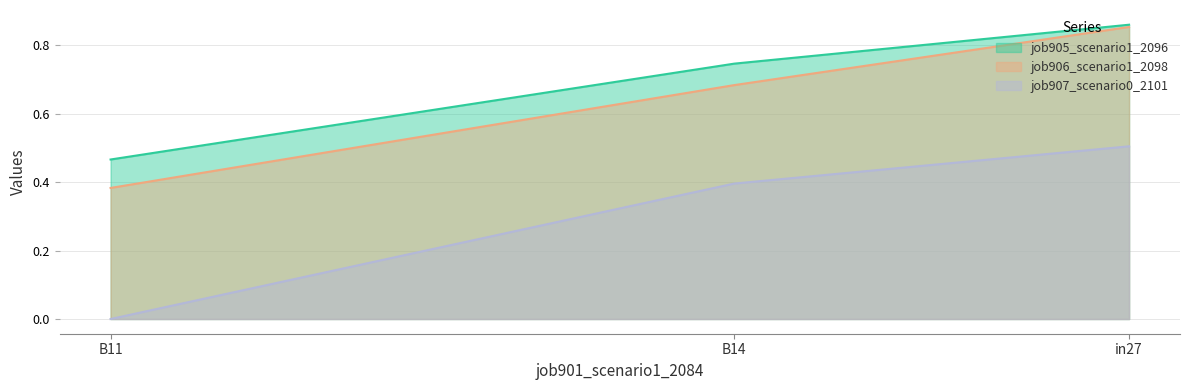

Rank the categories by job907_scenario0_2101 value from highest to lowest.

in27, B14, B11